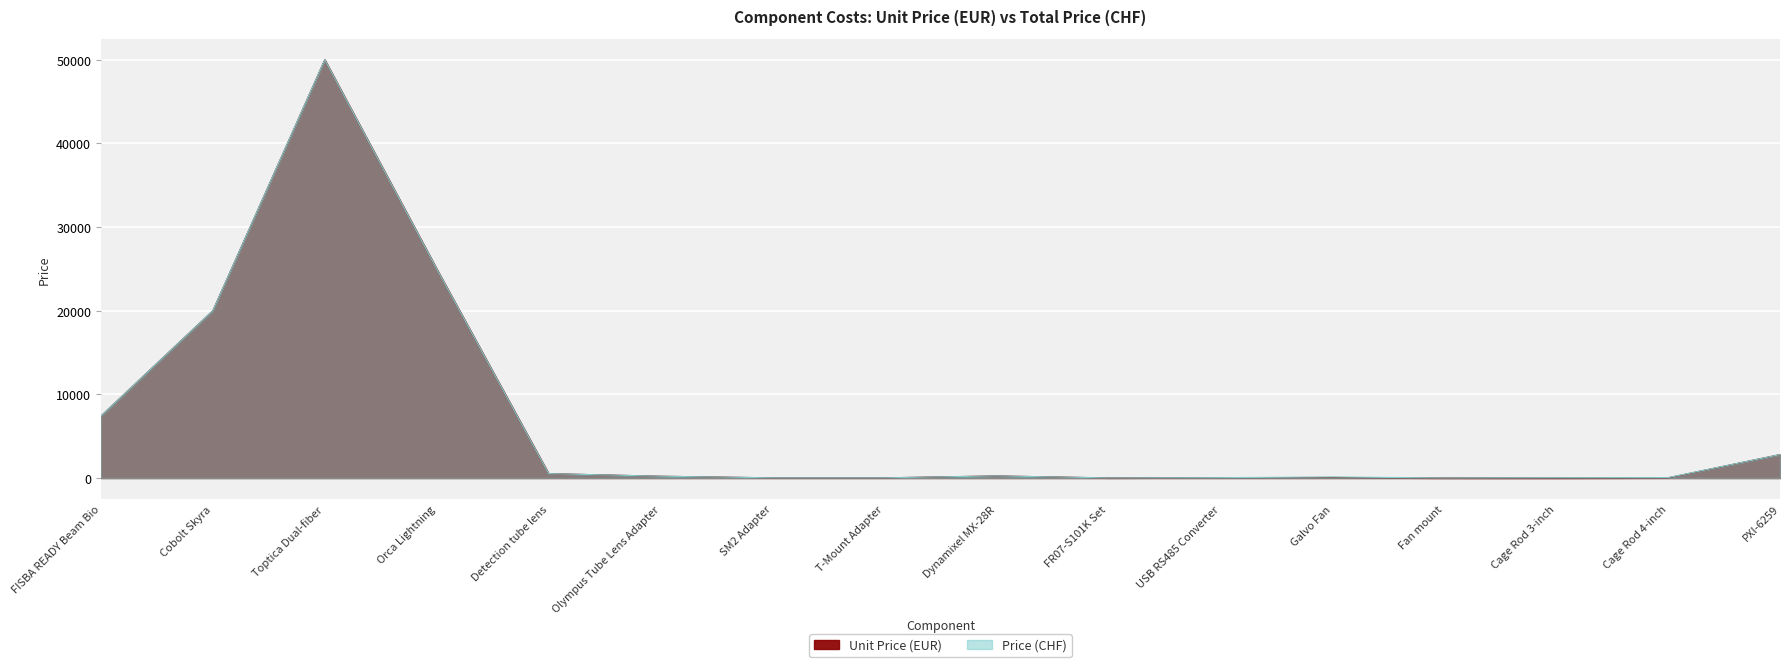

Count the number of data series in this chart.

2